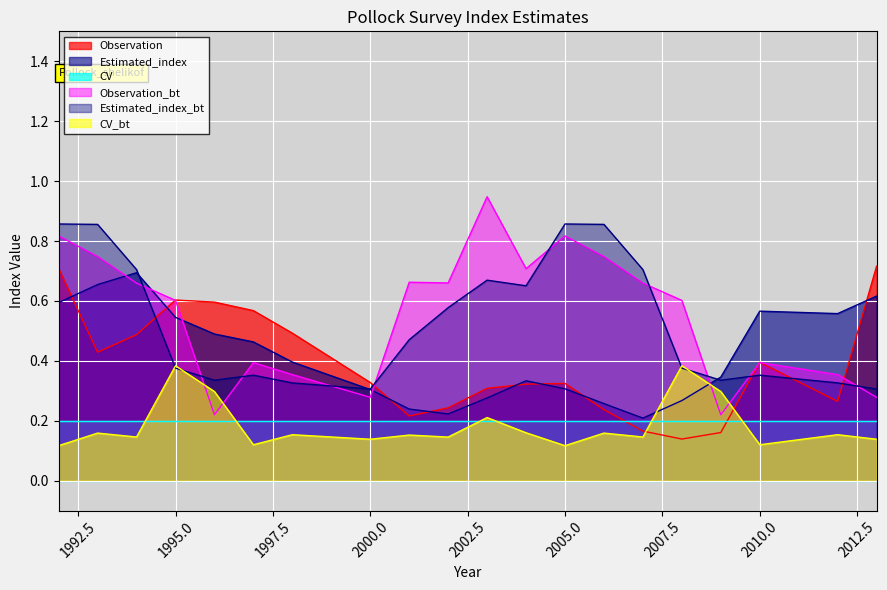

What is the minimum value for Estimated_index?

0.2